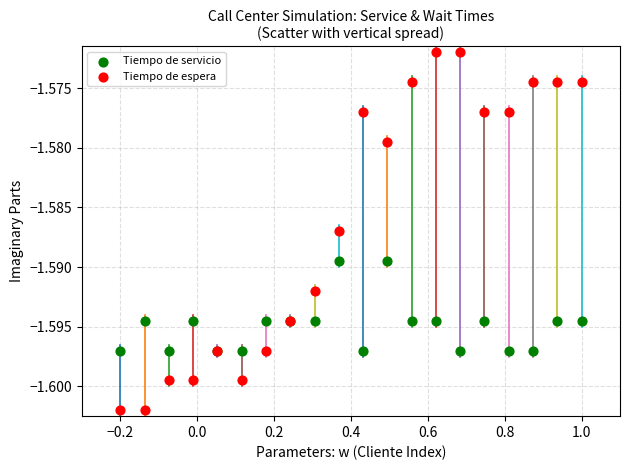

Which series contains the lowest Y value?

Tiempo de espera